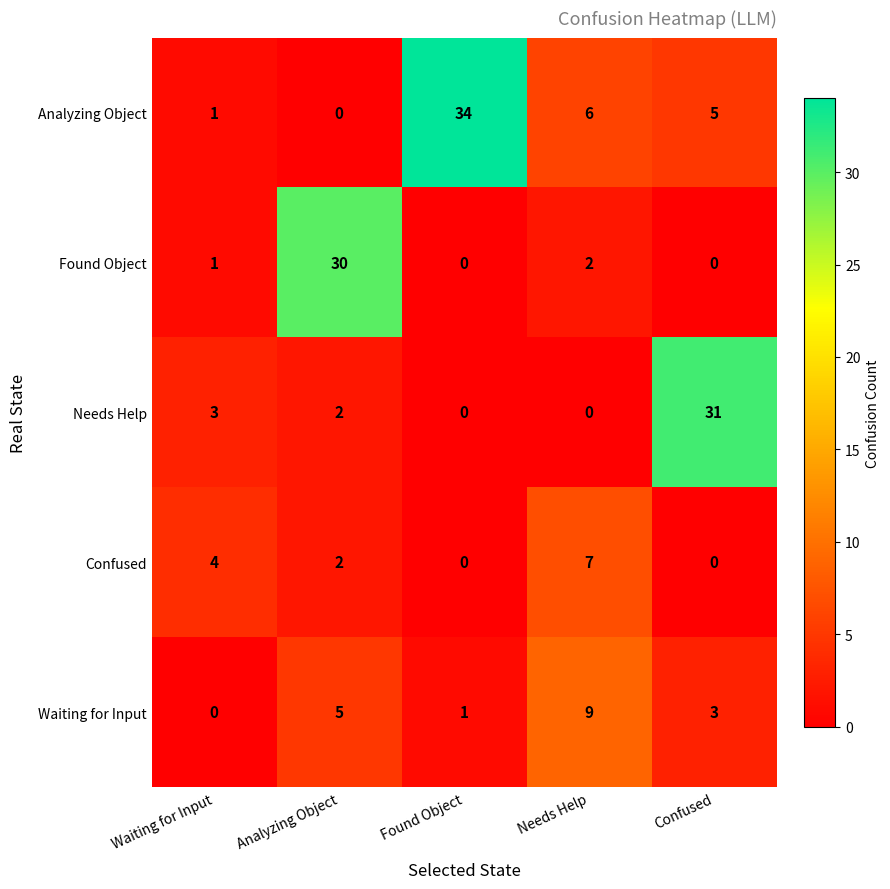

At which label does Needs Help first exceed 2?

Waiting for Input